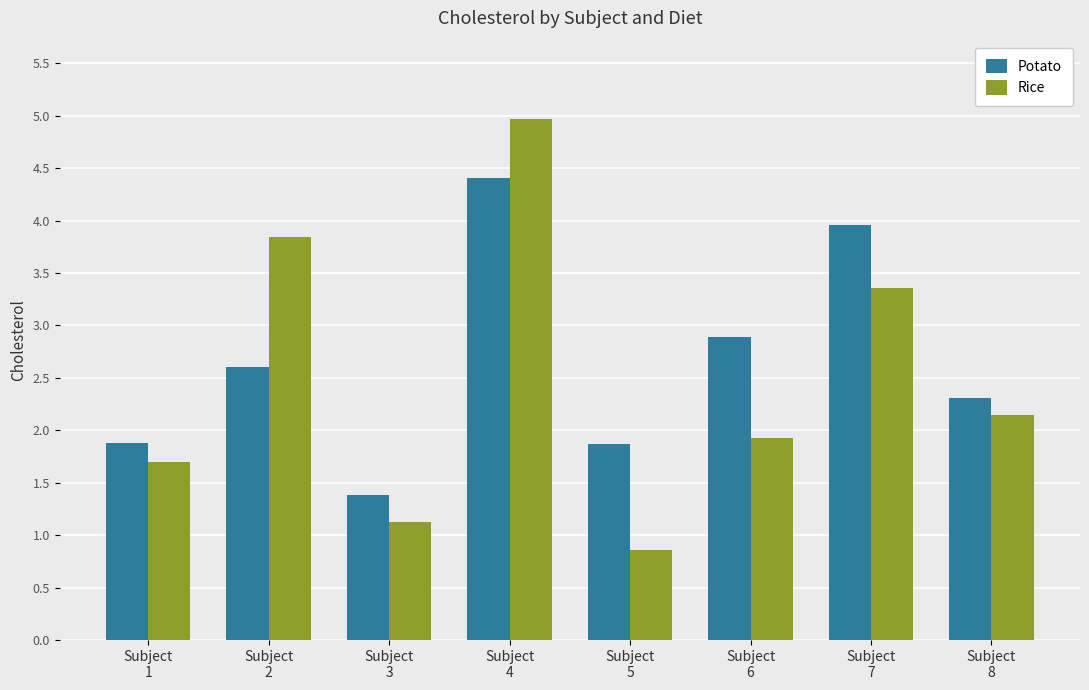

Which series has the widest spread of values?

Rice